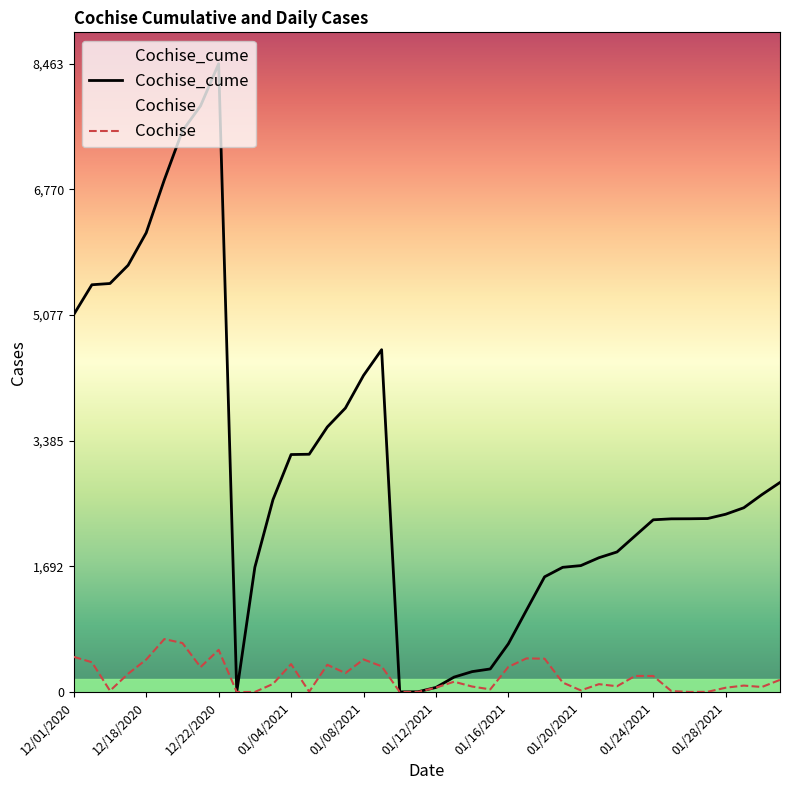

True or false: Cochise has a value of 74 at 22.

True